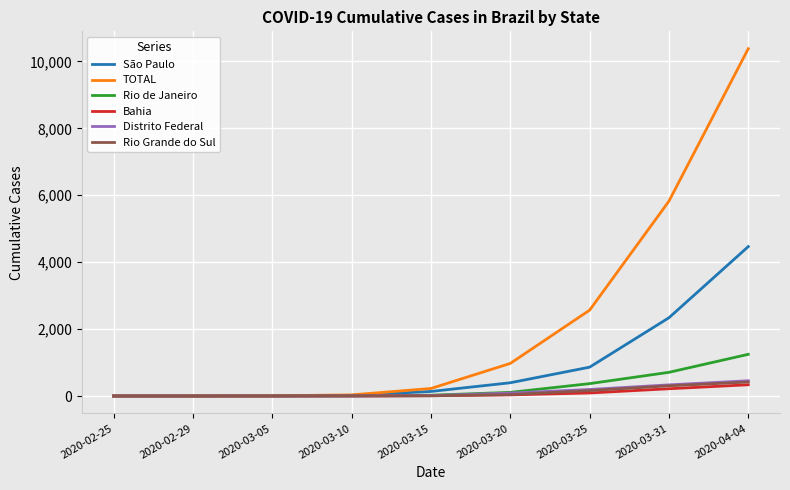

At which label does São Paulo reach its peak?

2020-04-04